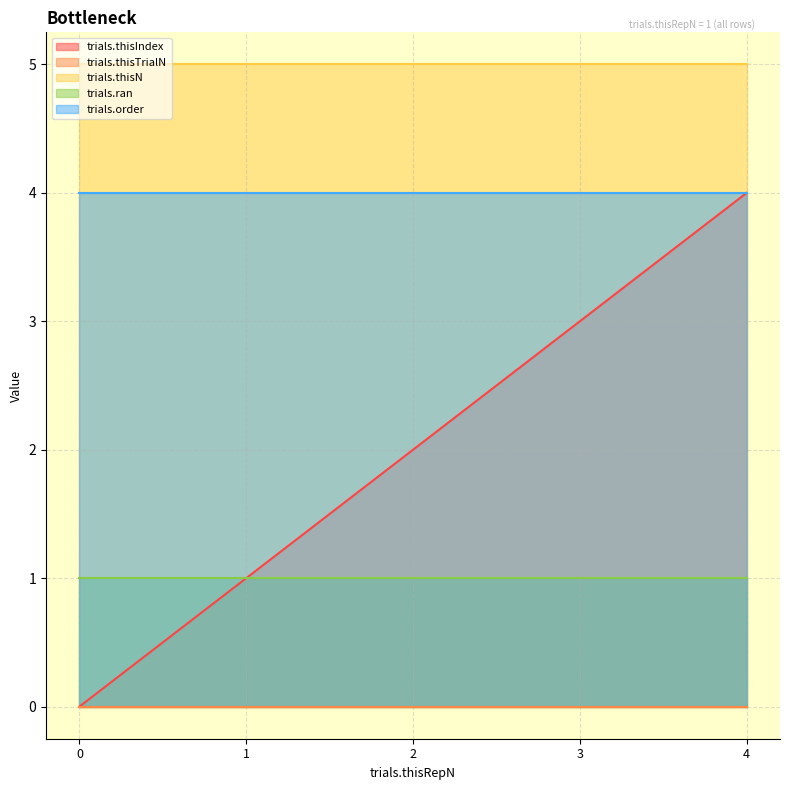

What value does the trials.thisIndex series have at 1?

1